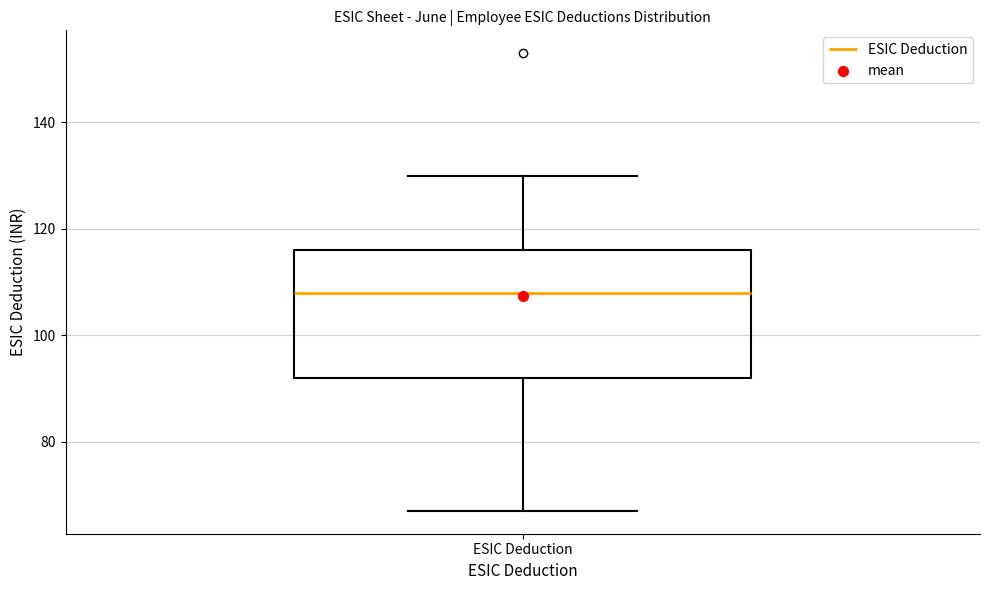

Read this box plot against the y-axis: the position of the median line, the range covered by the box, and the ends of both whiskers. The values are not printed on the chart, so give them approximately, as read against the axis.

median 108, box 92 to 116, whiskers 68 to 130